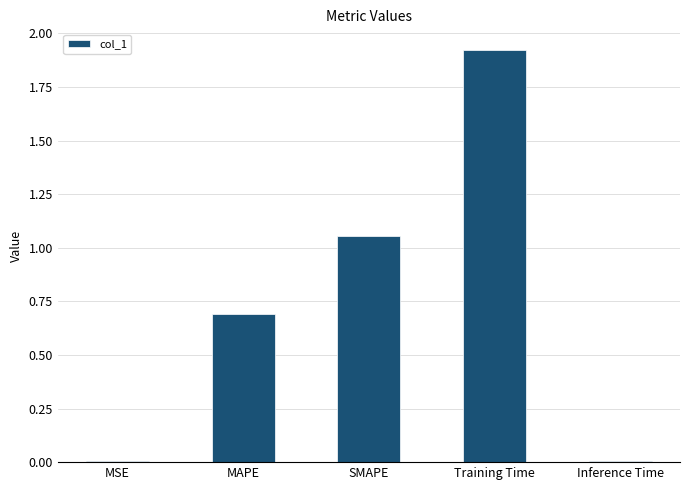

At which category does the chart reach its peak across all series?

Training Time